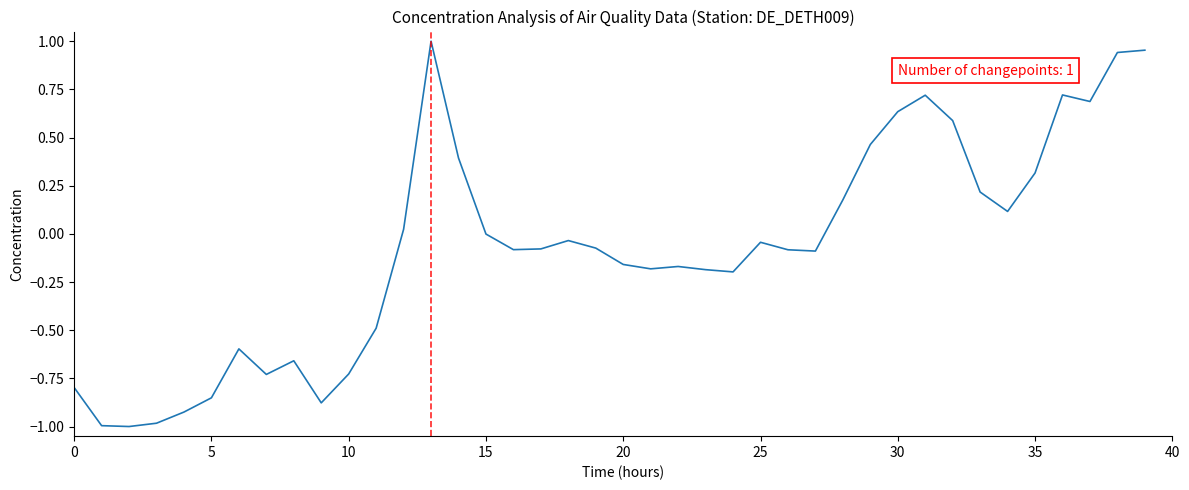

Does the chart have visible grid lines?

No